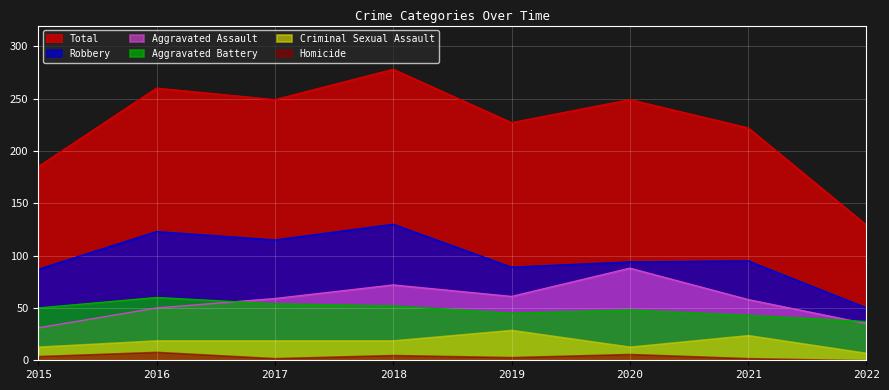

At 2020, list the series in order from largest to smallest.

Total, Robbery, Aggravated Assault, Aggravated Battery, Criminal Sexual Assault, Homicide